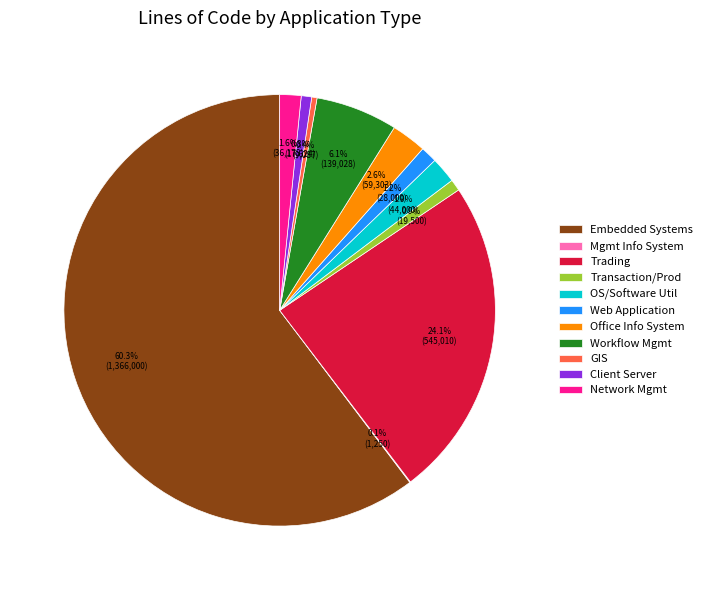

How much of the chart is everything except Web Application?

98.8%